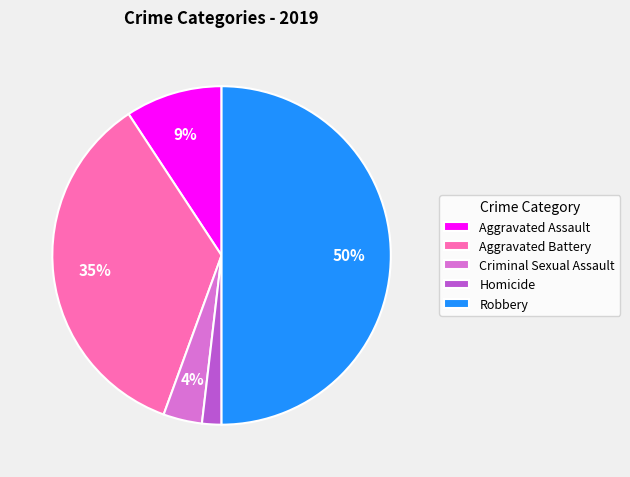

Combined, do Aggravated Assault and Robbery account for over 50%?

Yes